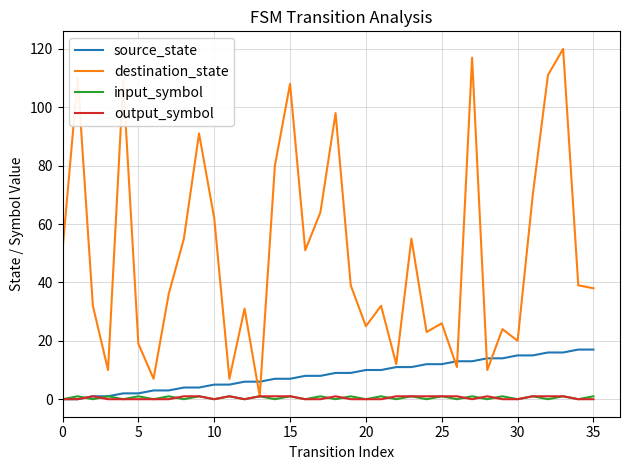

How many lines are shown in the chart?

4